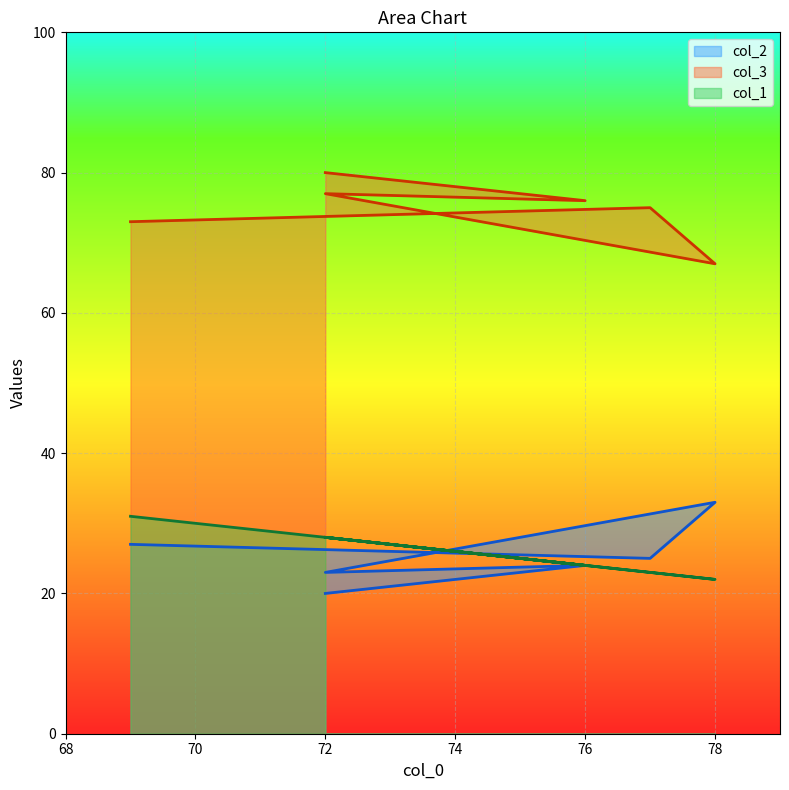

Which series has the largest total across all categories?

col_3